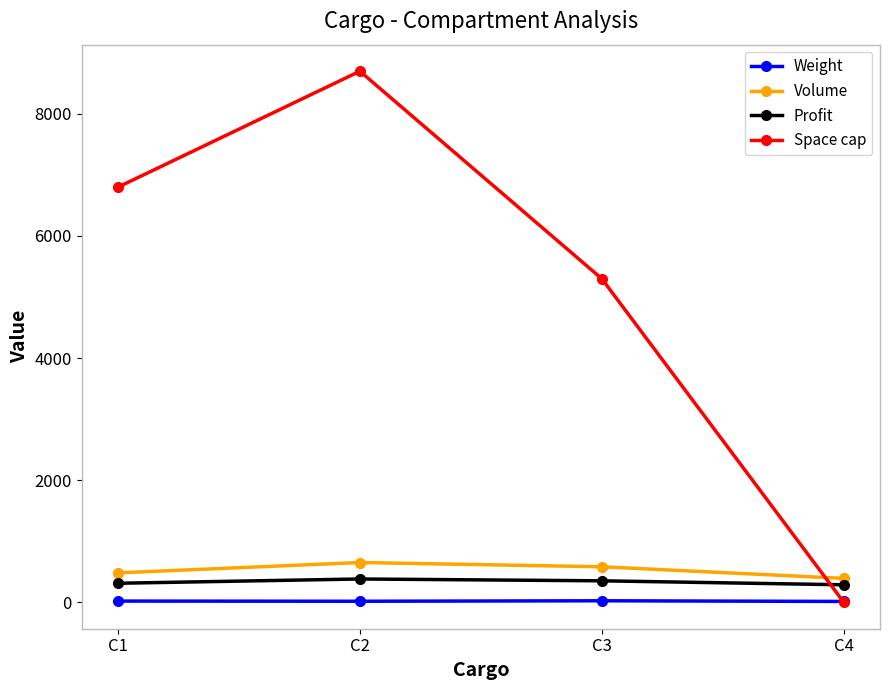

True or false: Weight and Volume cross at least once.

False